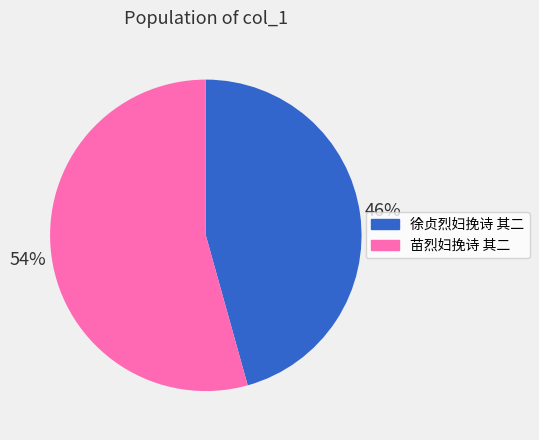

To the nearest percent, what is the average slice percentage?

50%